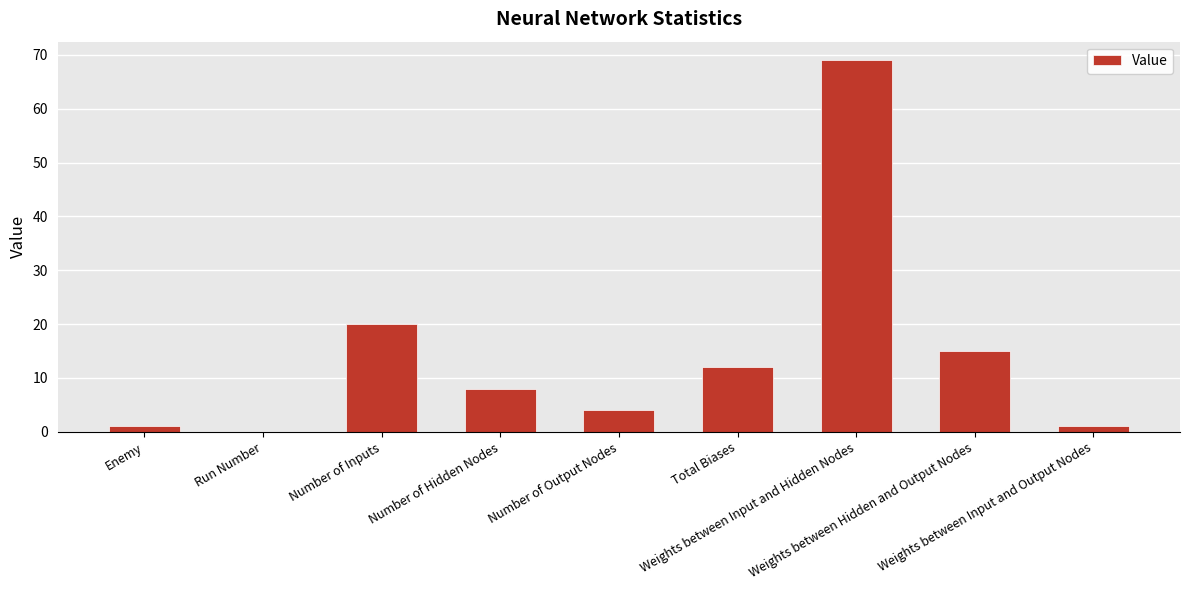

What is the sum of all values?

130